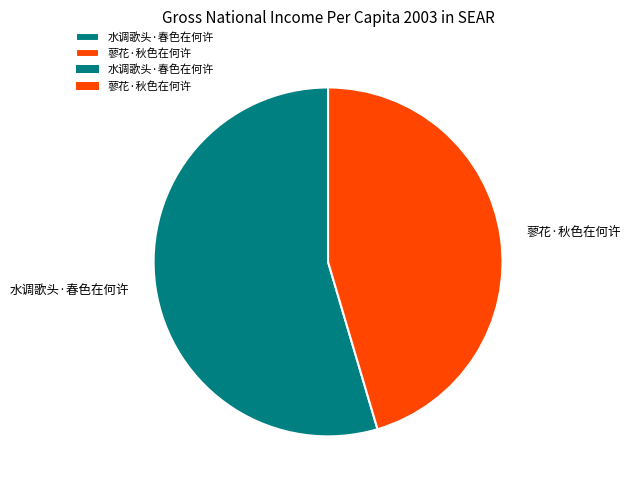

Is there a majority slice in this chart?

Yes